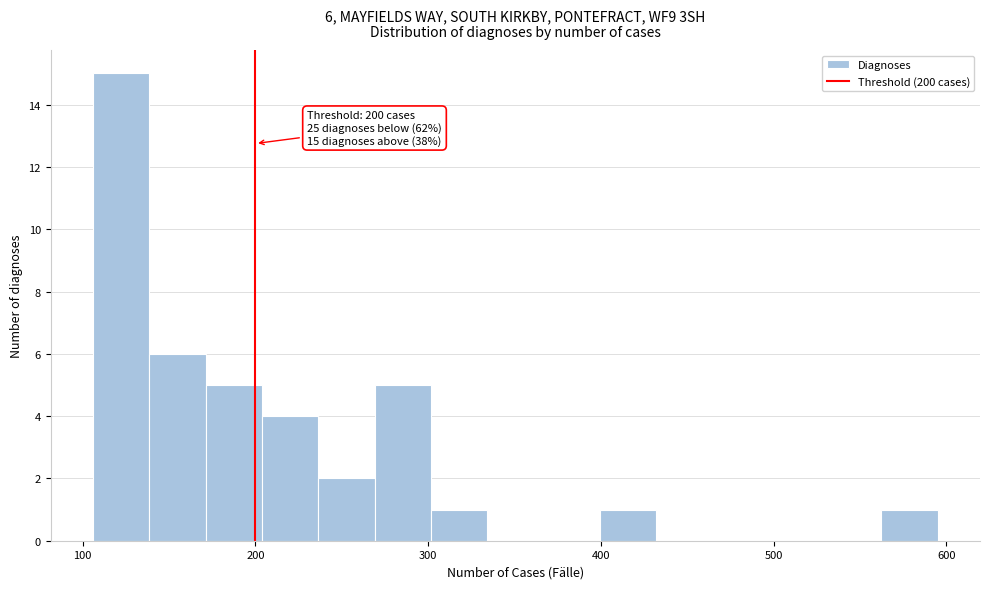

Around what value on the x-axis is the tallest bar? Give the approximate position of its centre, as read against the axis.

120